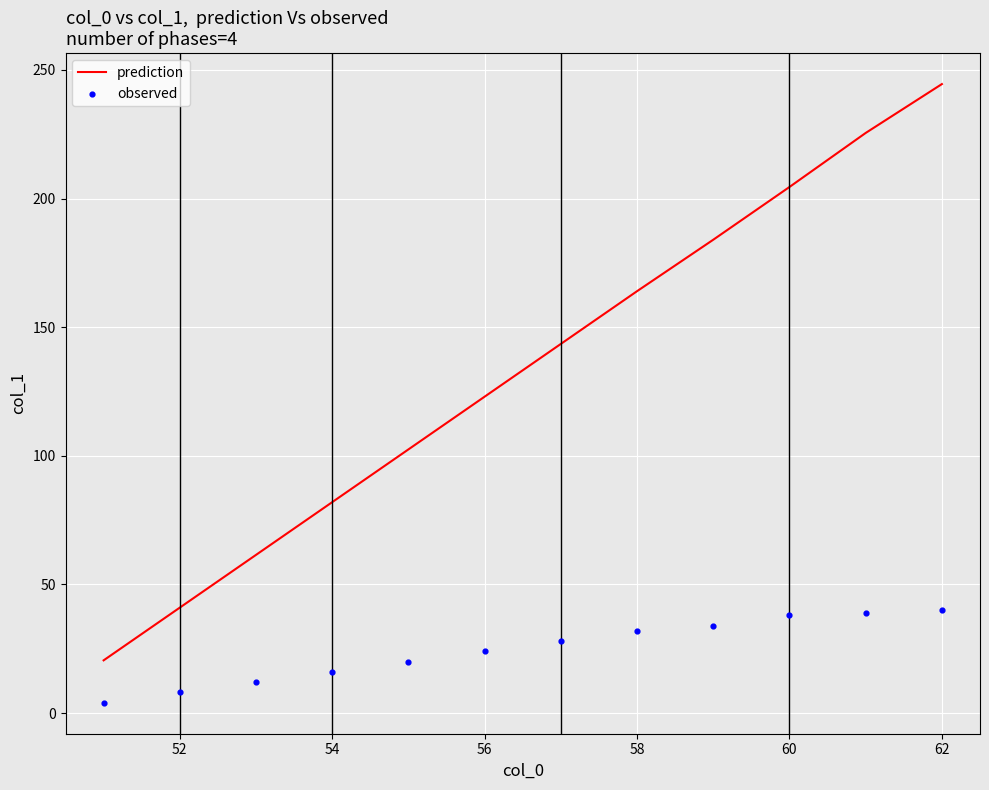

At how many categories does at least one series exceed 218?

2